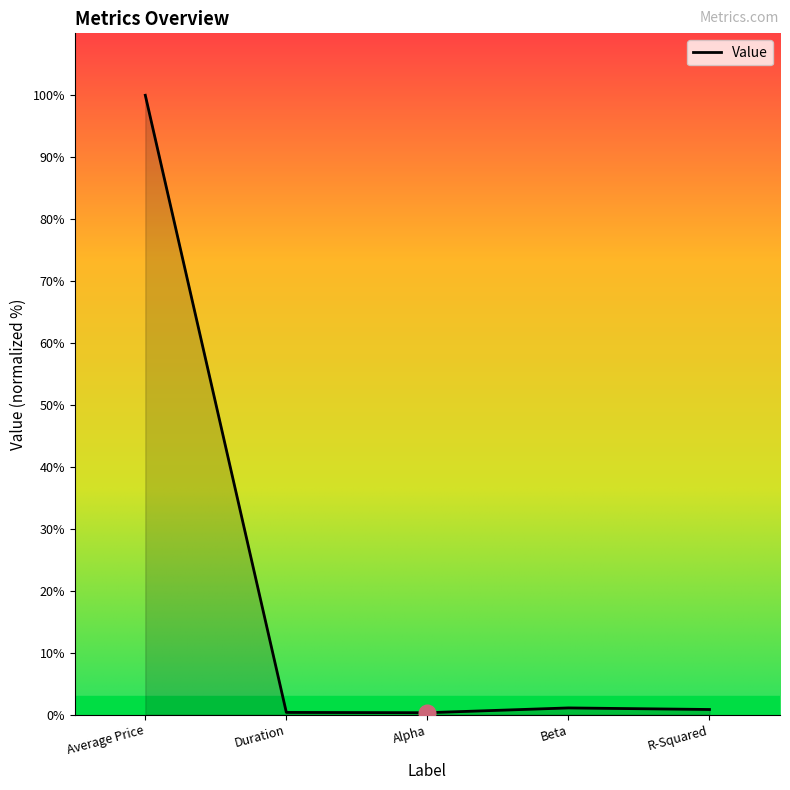

What is the difference between the second highest and second lowest values?

0.7